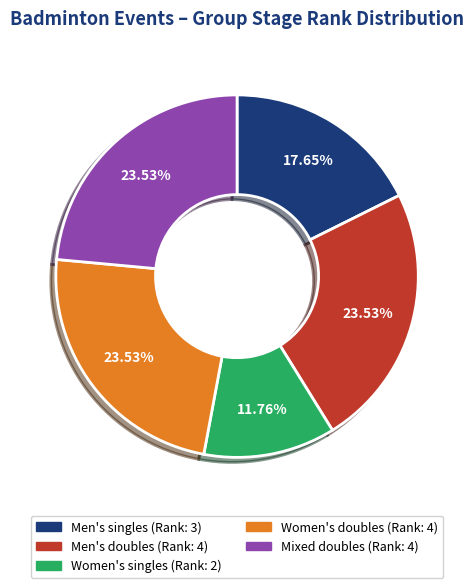

How many slices are in this pie chart?

5